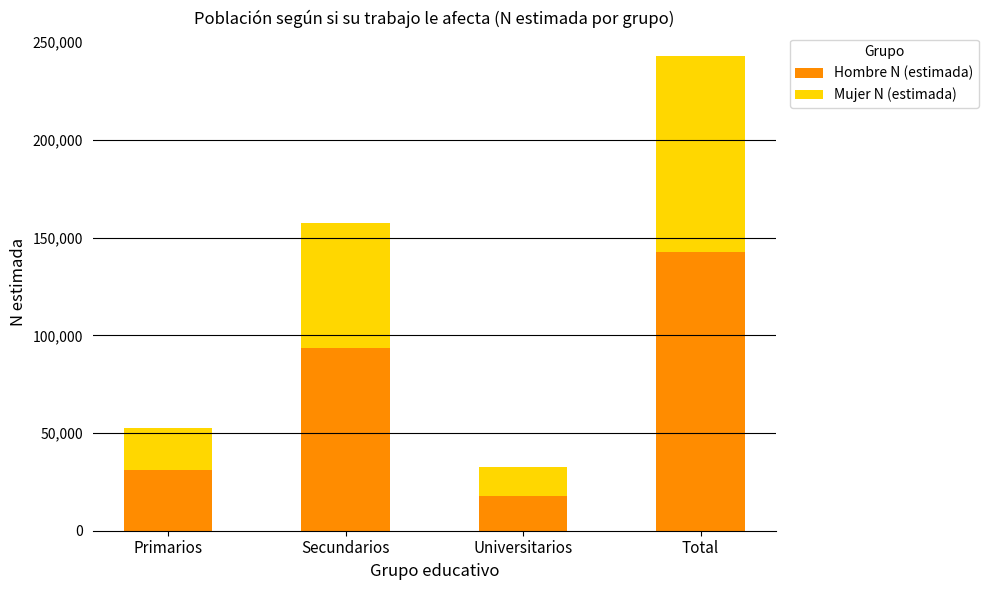

The value of Hombre N (estimada) at Total is 215894. True or false?

False